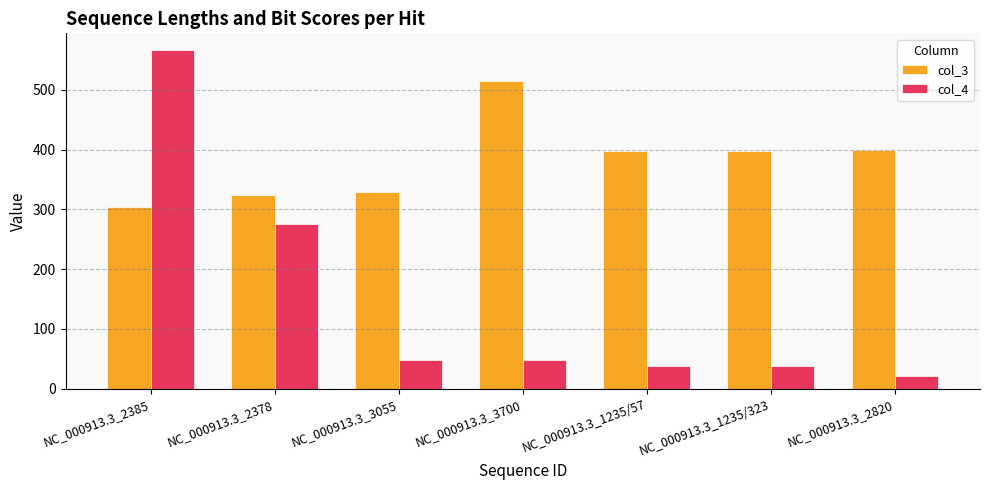

Which series has the largest range (max minus min)?

col_4